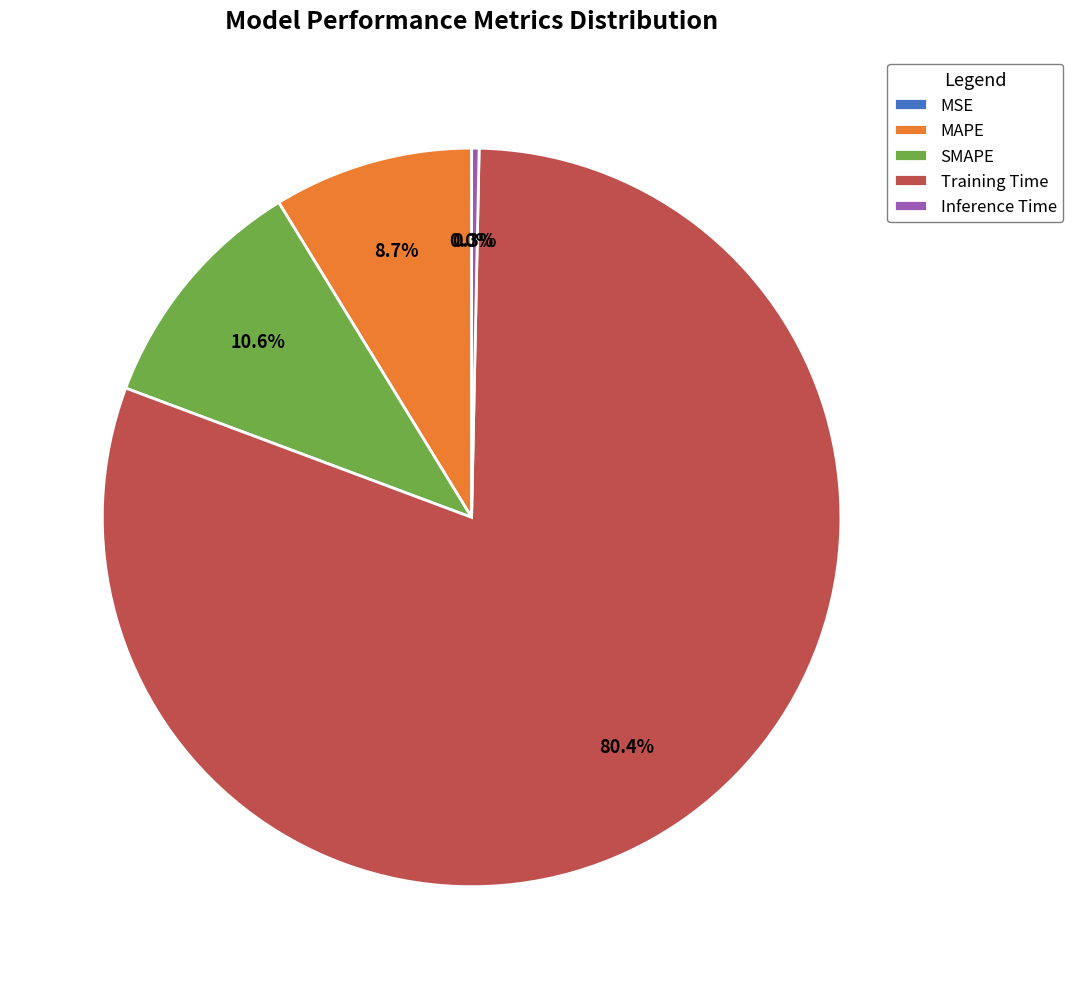

The Inference Time slice represents 0% of the pie. True or false?

True